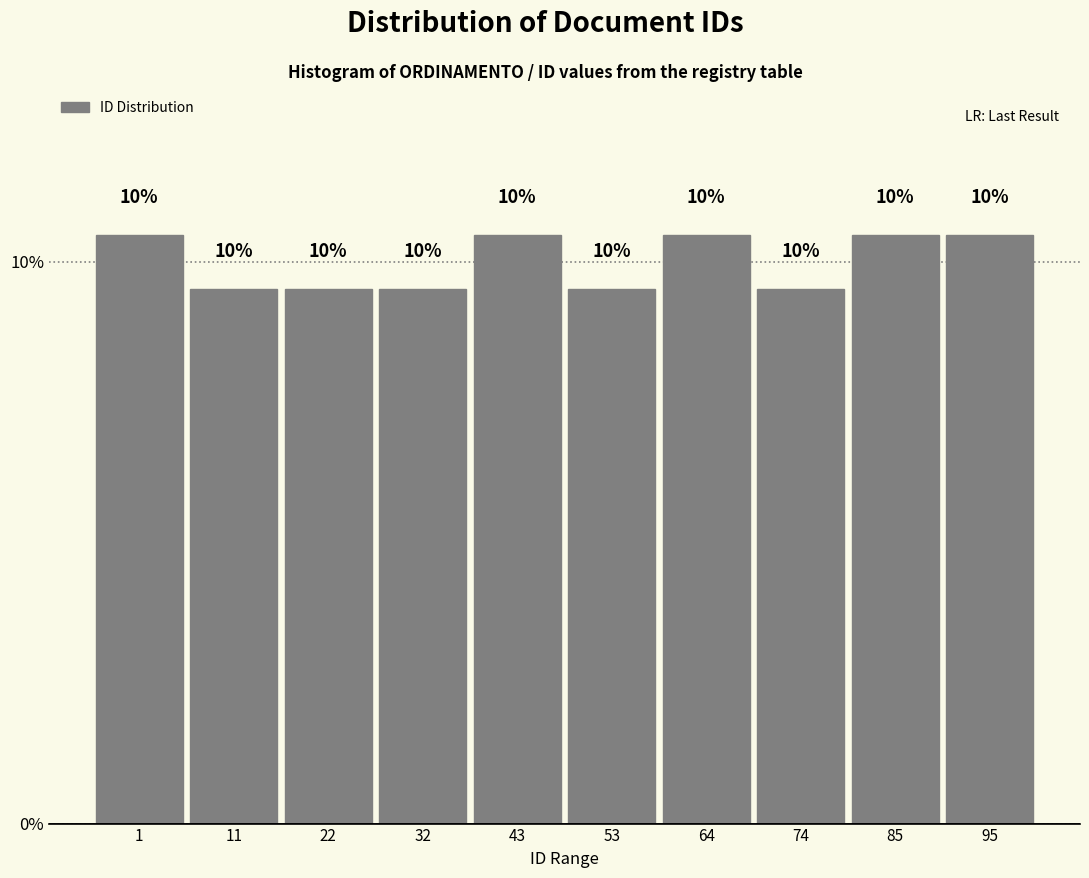

How many bars are there in total?

10